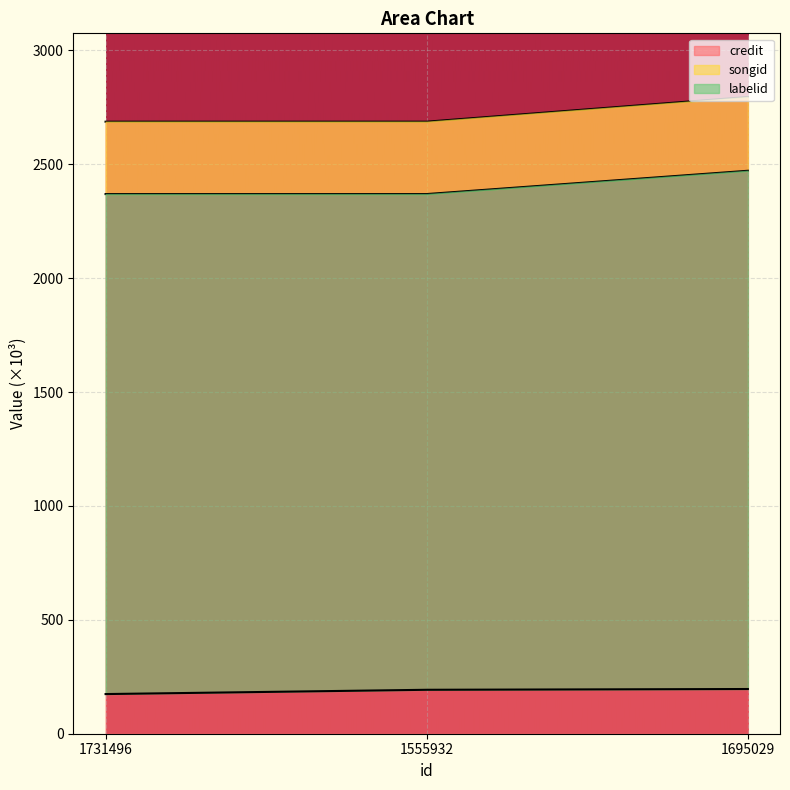

Between 1731496 and 1695029, which series saw the biggest shift?

credit